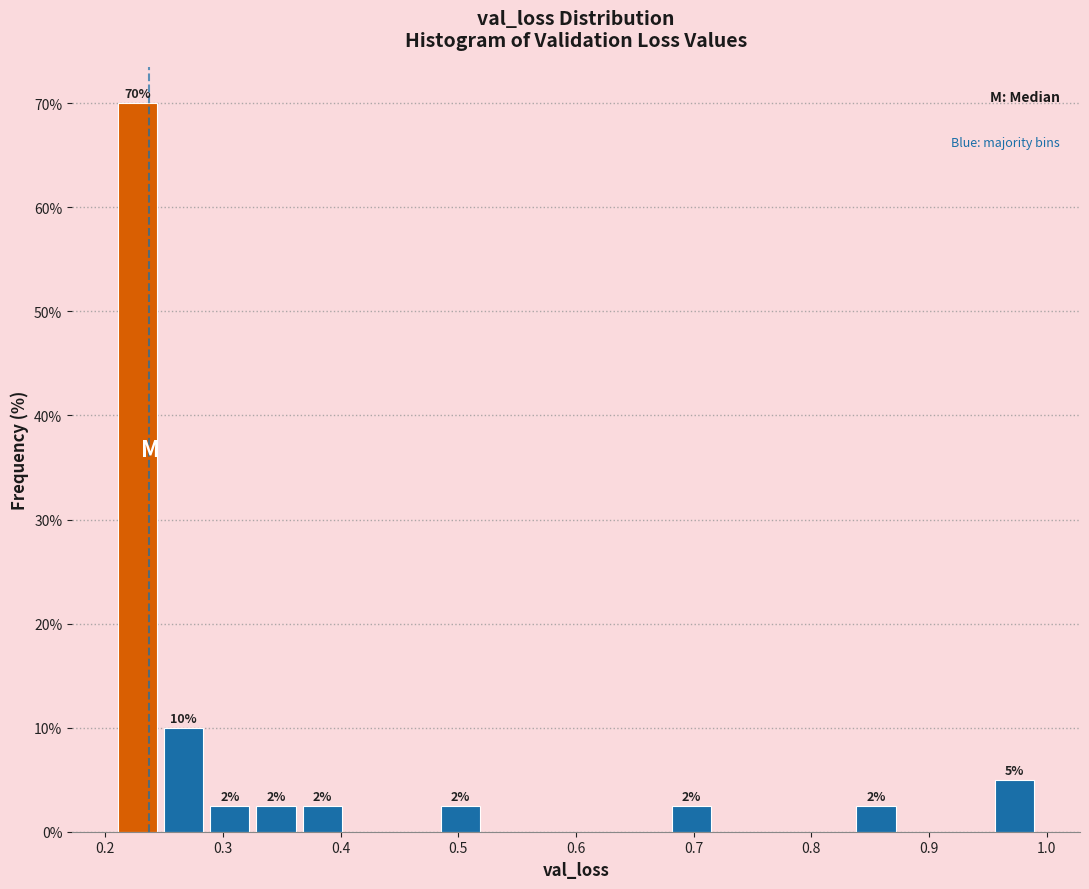

Around what value on the x-axis is the tallest bar? Give the approximate position of its centre, as read against the axis.

0.23